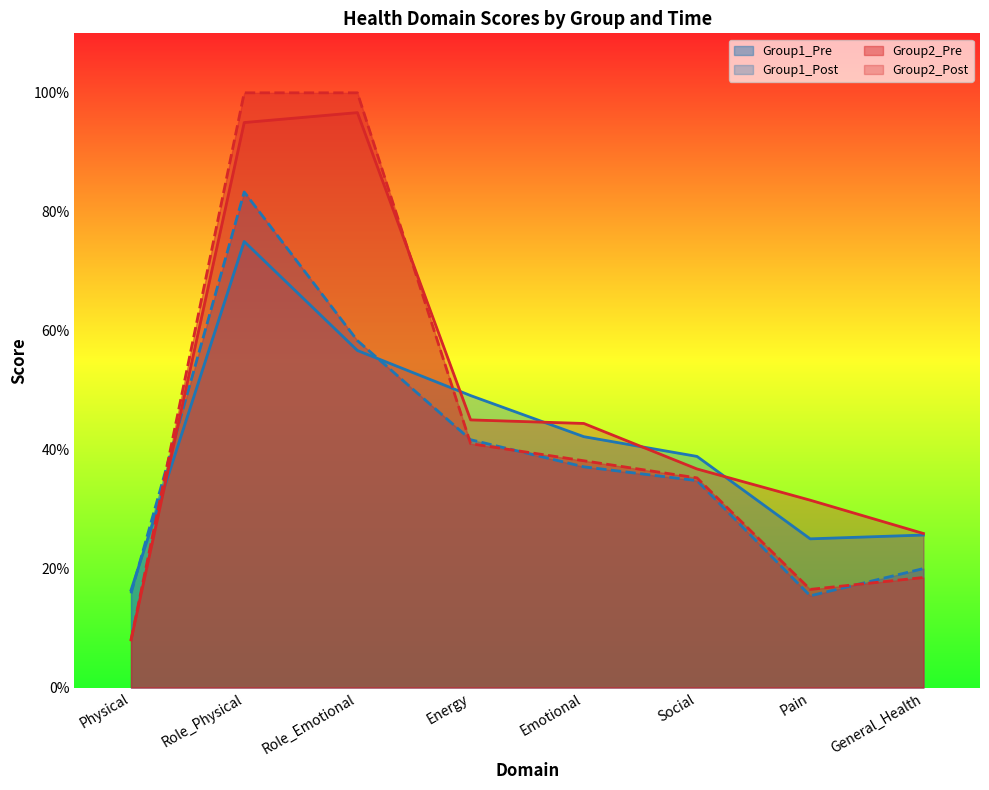

Which series has the largest total across all categories?

Group2_Post